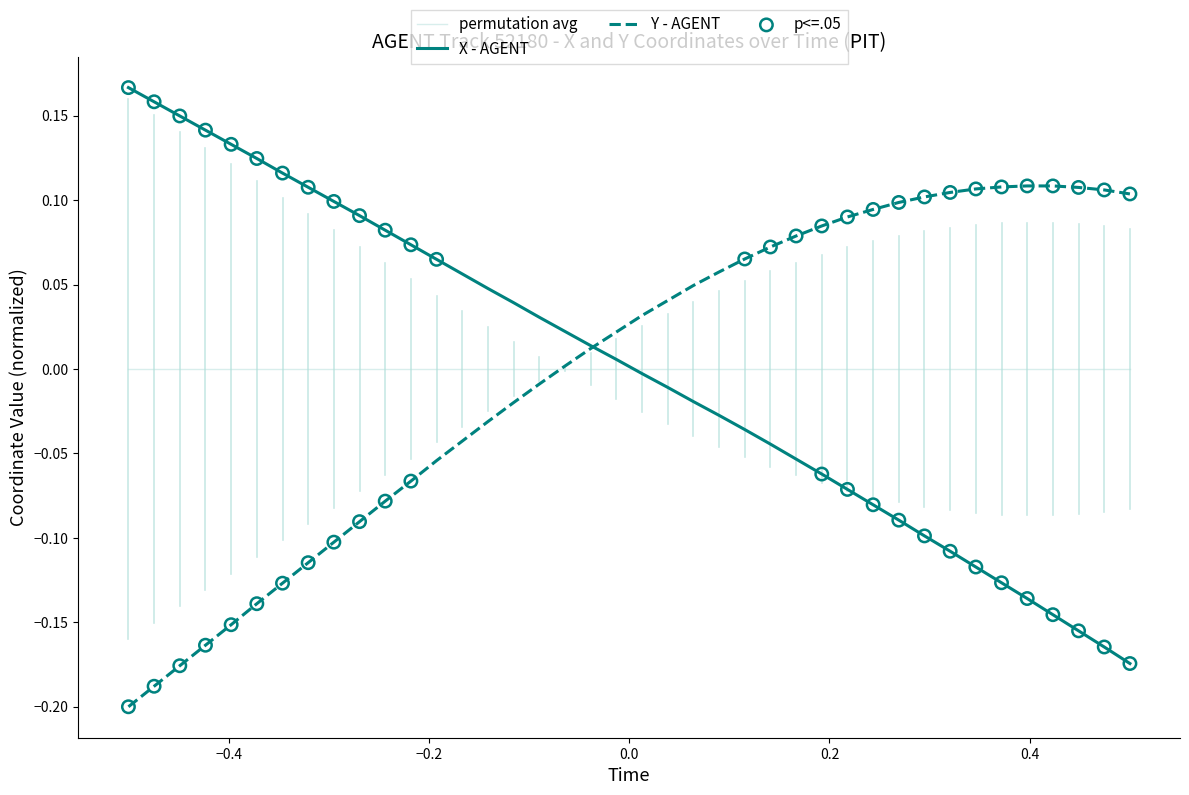

List the series in order of their peak value, highest first.

X - AGENT, Y - AGENT, permutation avg